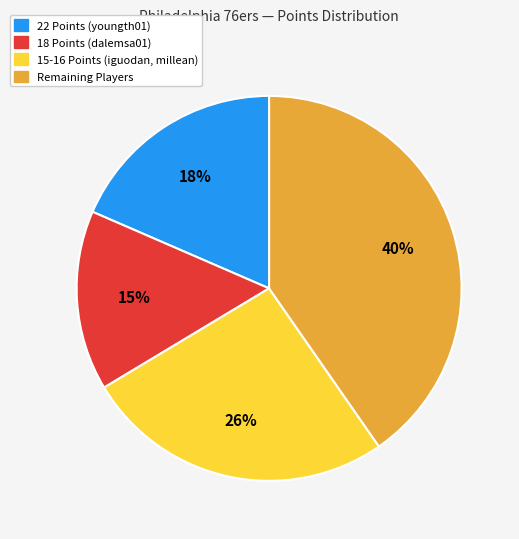

The 18 Points (dalemsa01) slice represents 28% of the pie. True or false?

False